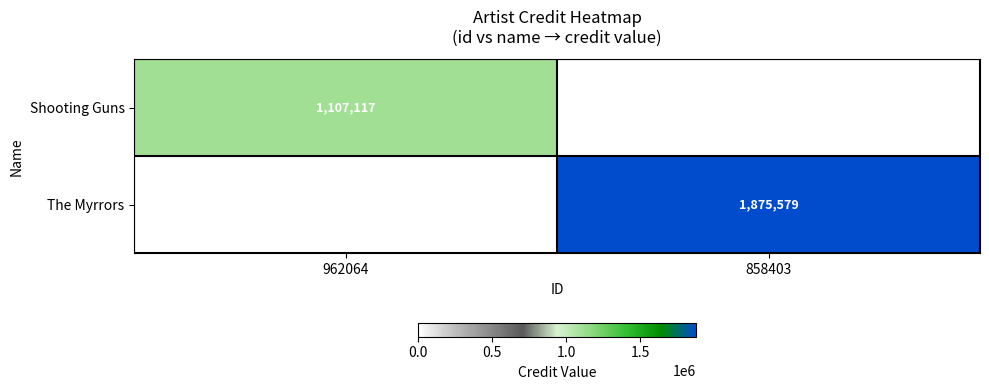

The Shooting Guns series shows 751621 at 962064. True or false?

False